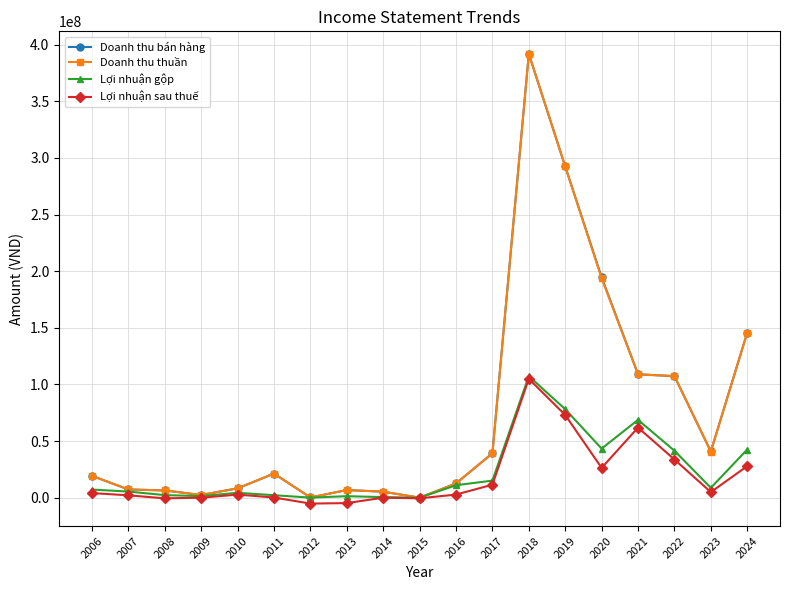

Is this an area chart (filled region under the line)?

No